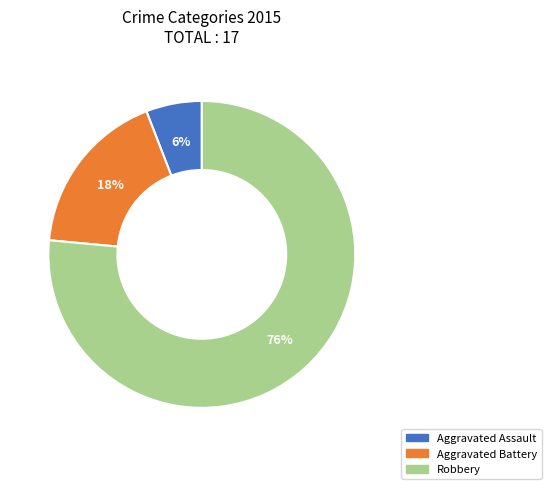

To the nearest percent, what percentage of the pie is Robbery?

76%